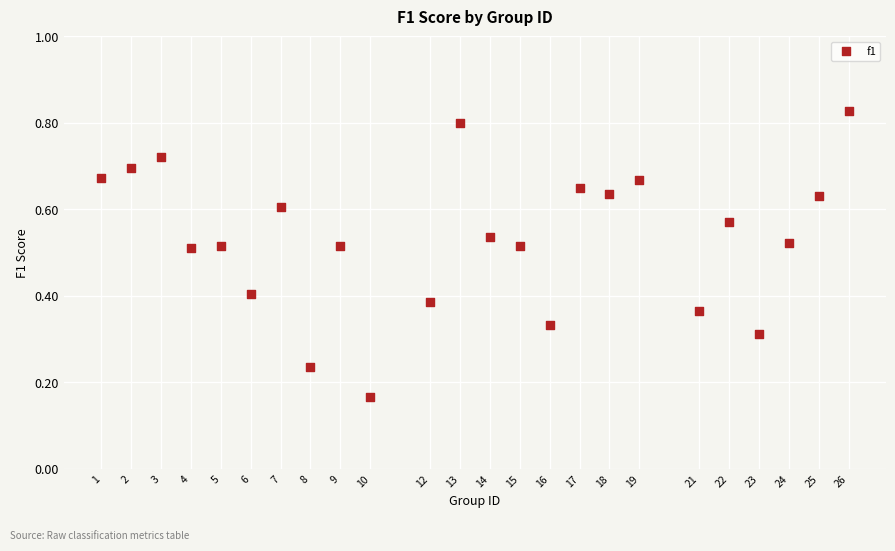

What is the range of X values (max minus min)?

25.0